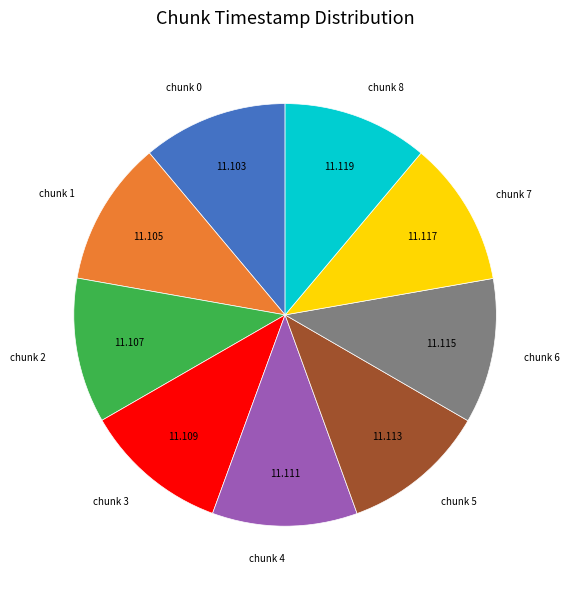

Combined, do chunk 2 and chunk 4 account for over 50%?

No